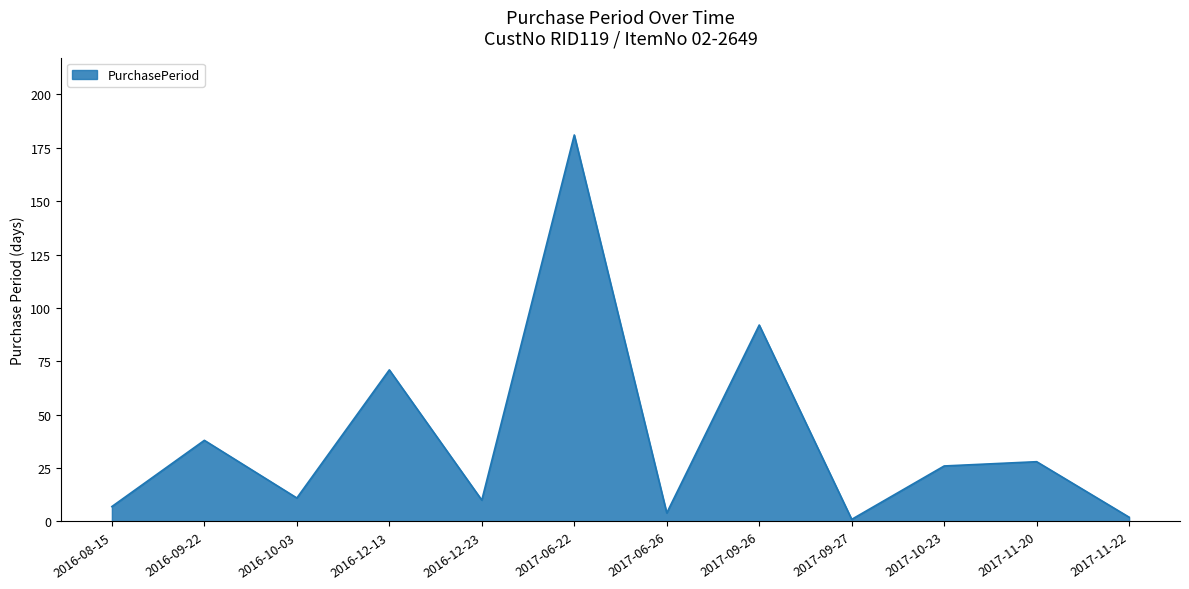

At which category does the chart reach its peak across all series?

2017-06-22